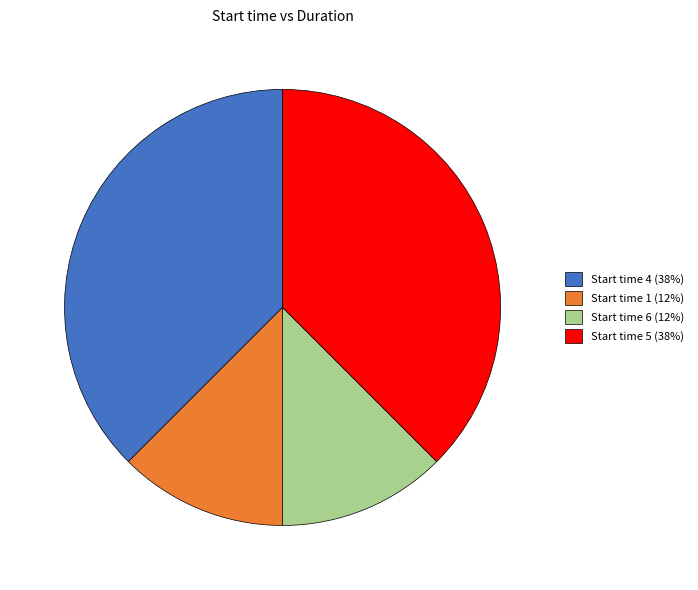

Does any single category account for the majority?

No